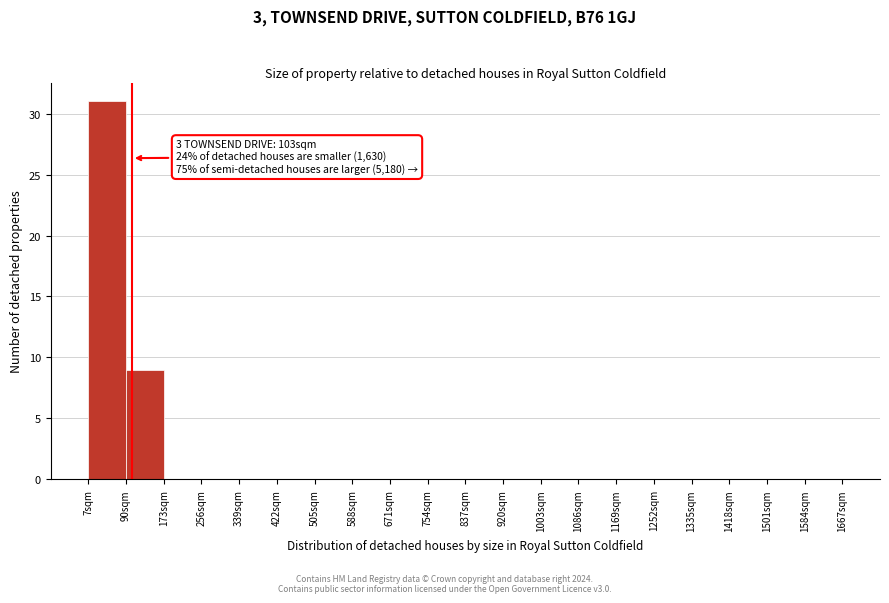

Over which range of the x-axis is the bar tallest?

7 to 90